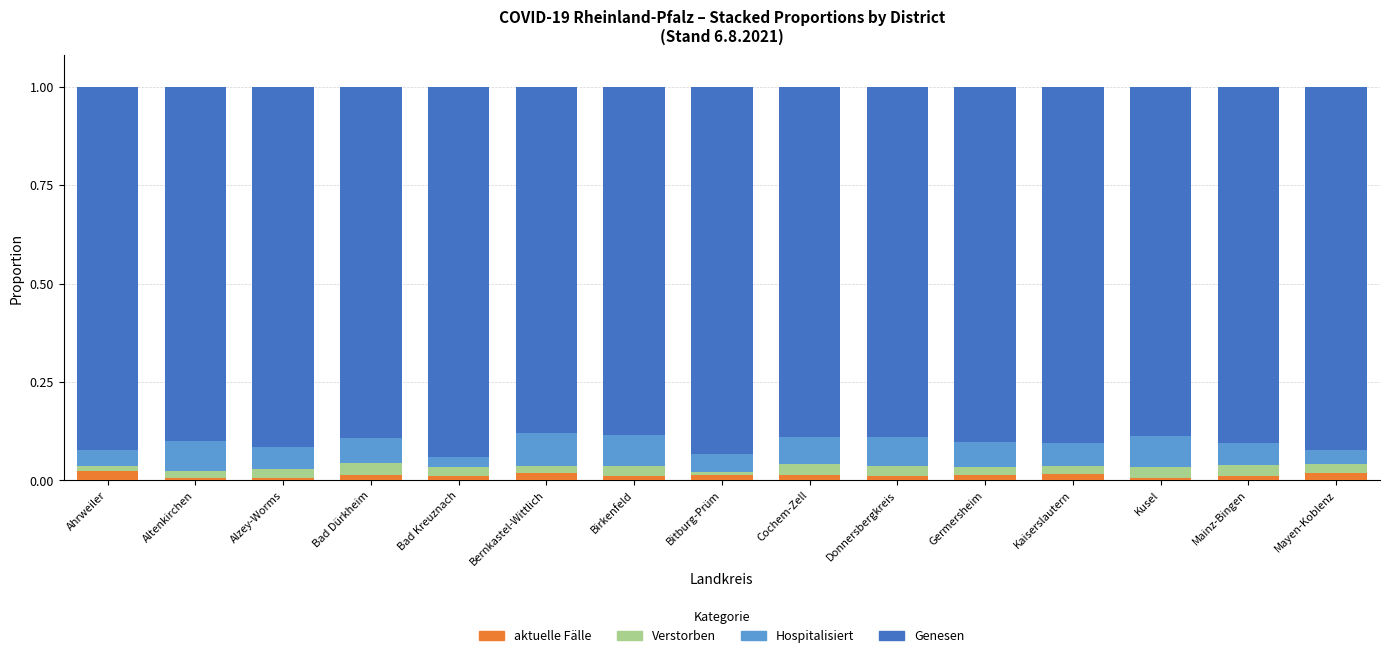

Count the number of categories in the chart.

15